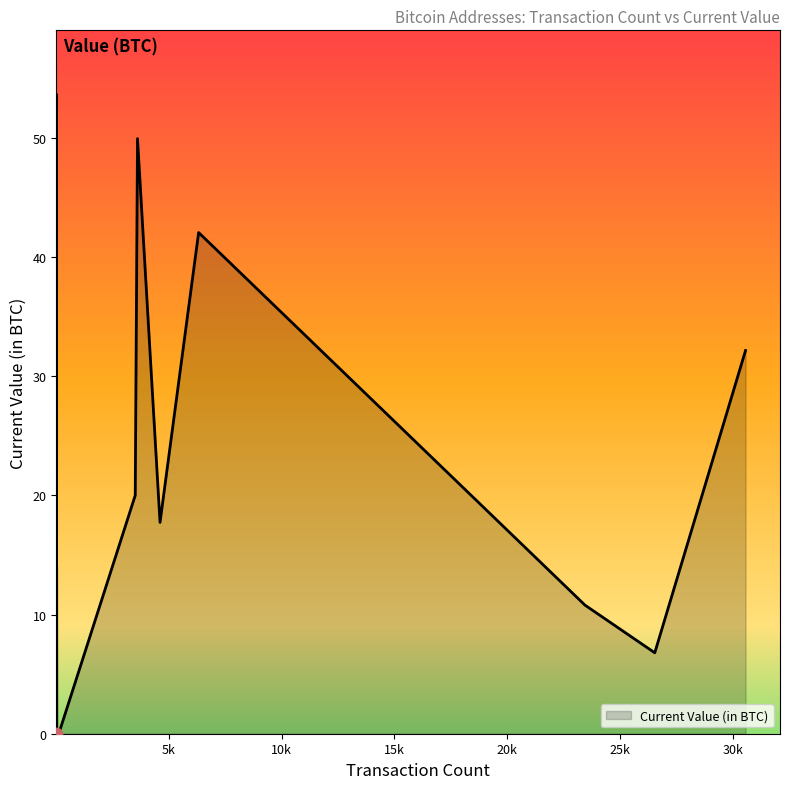

Which has a higher value, 26 or 8?

8